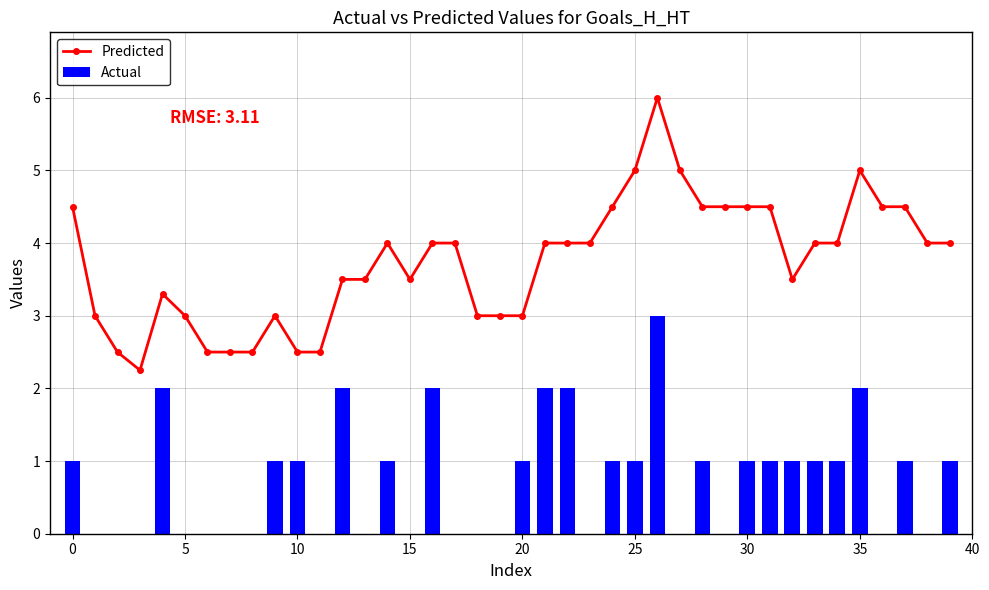

How many series are shown in this chart?

2